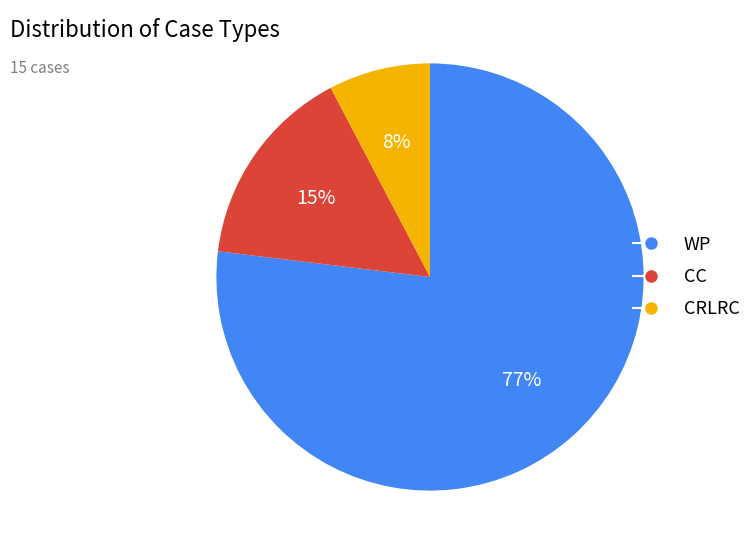

Between WP and CC, which is larger?

WP